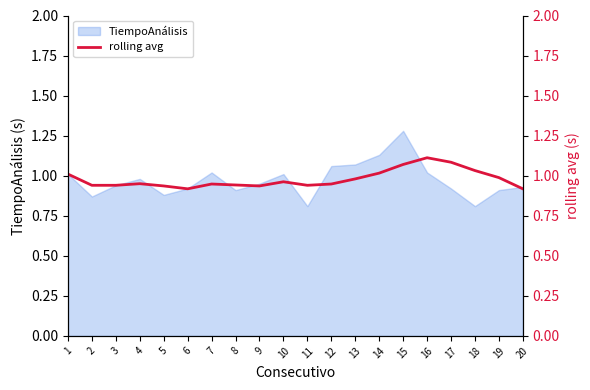

What is the sum of the values at 8 and 9?

1.9